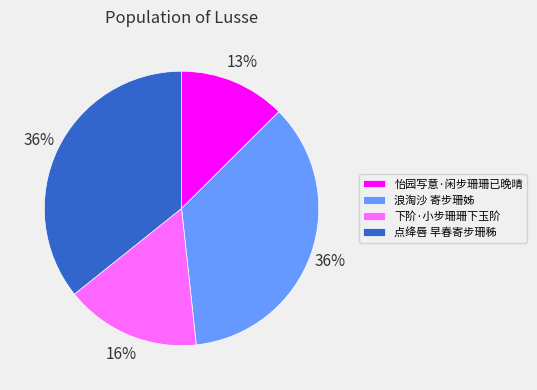

Which category has the smallest portion of the pie?

怡园写意·闲步珊珊已晚晴